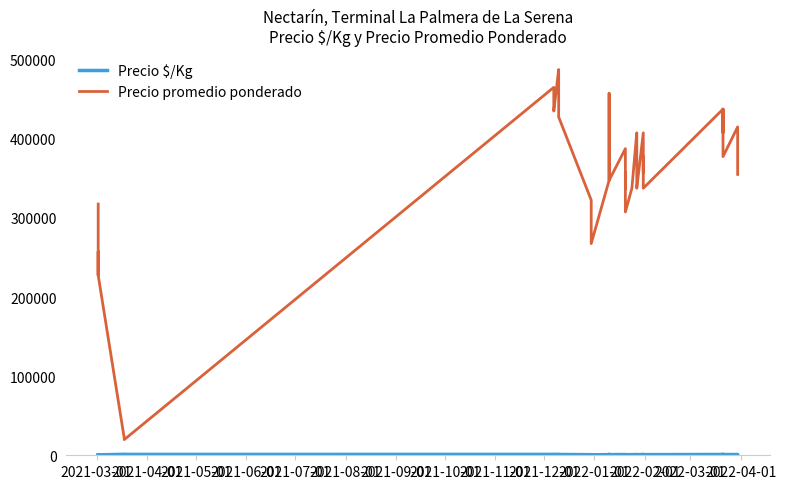

Read the Precio $/Kg value at 2021-04-01, to the nearest 50.

700